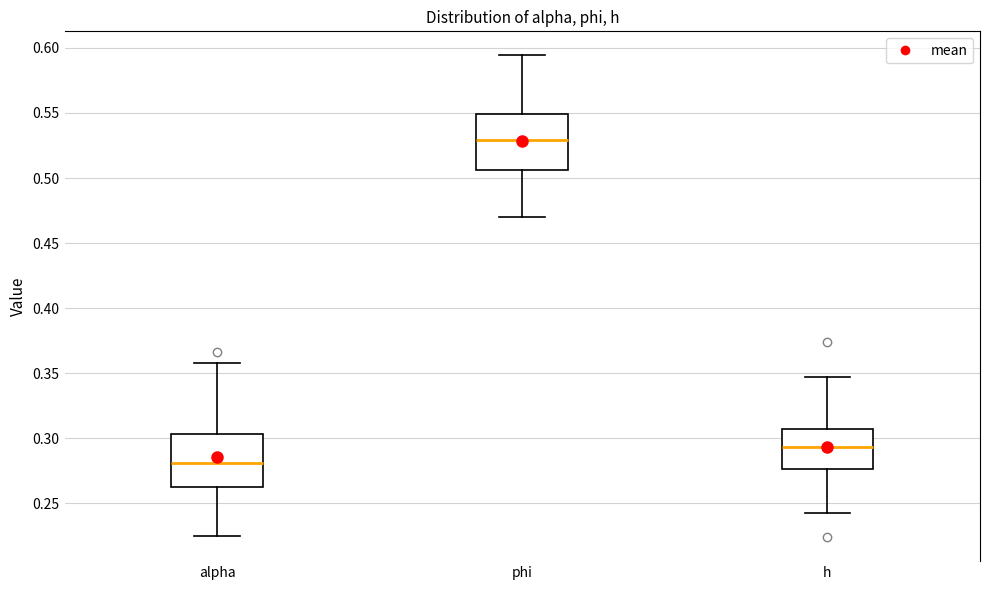

Reading left to right, transcribe this box plot: for each box, give where its median line is, the range the box spans, and where its two whiskers end, as read against the y-axis. The values are not printed on the chart, so give them approximately, as read against the axis.

alpha: median 0.280, box 0.260 to 0.305, whiskers 0.225 to 0.360
phi: median 0.530, box 0.505 to 0.550, whiskers 0.470 to 0.595
h: median 0.295, box 0.275 to 0.305, whiskers 0.245 to 0.345